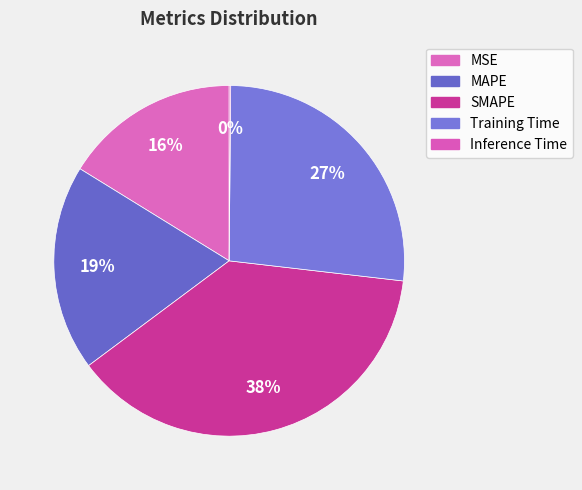

True or false: Inference Time accounts for 0% of the total.

True